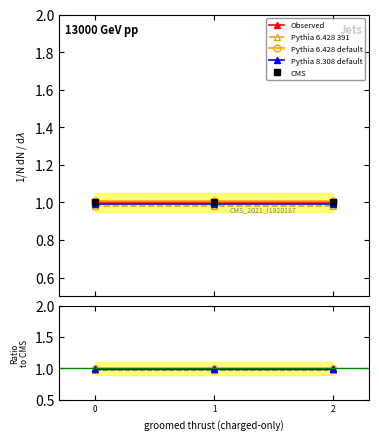

The value of Observed at 2 is 1.0. True or false?

True